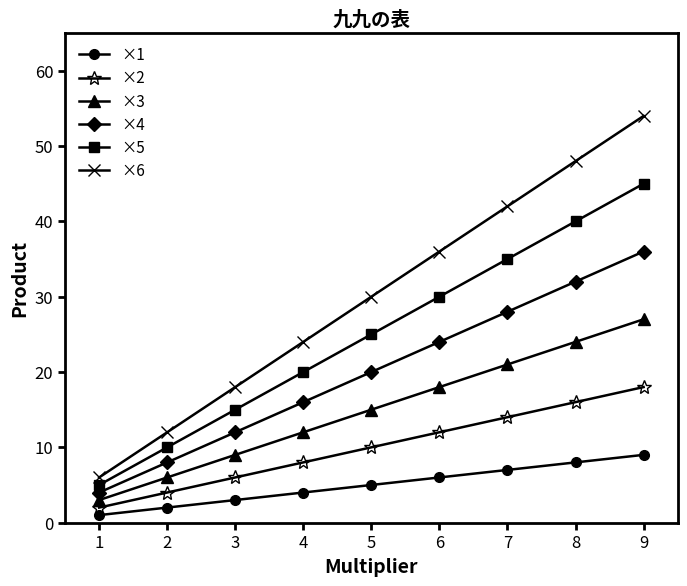

How many values in the ×2 series are below 10?

4